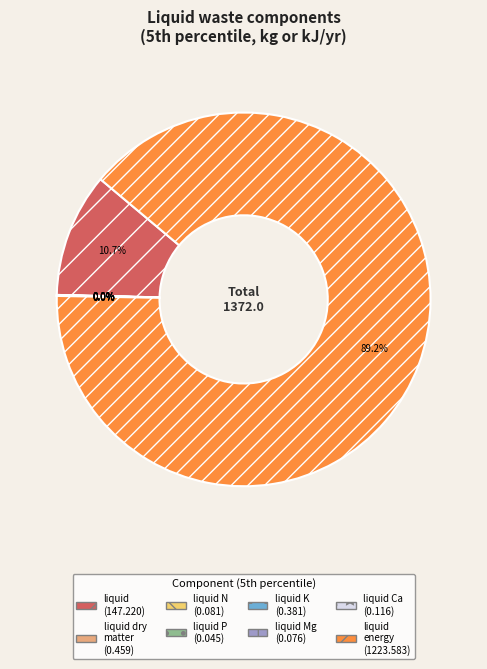

Is there any slice that represents more than half of the pie?

Yes